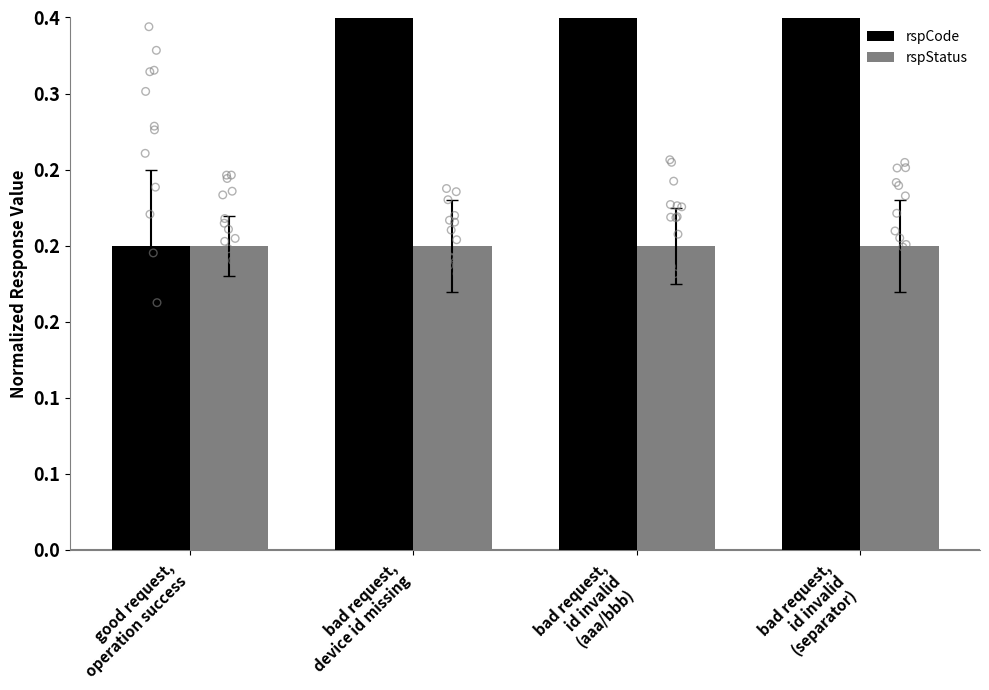

Which series has the widest spread of Y values?

rspCode